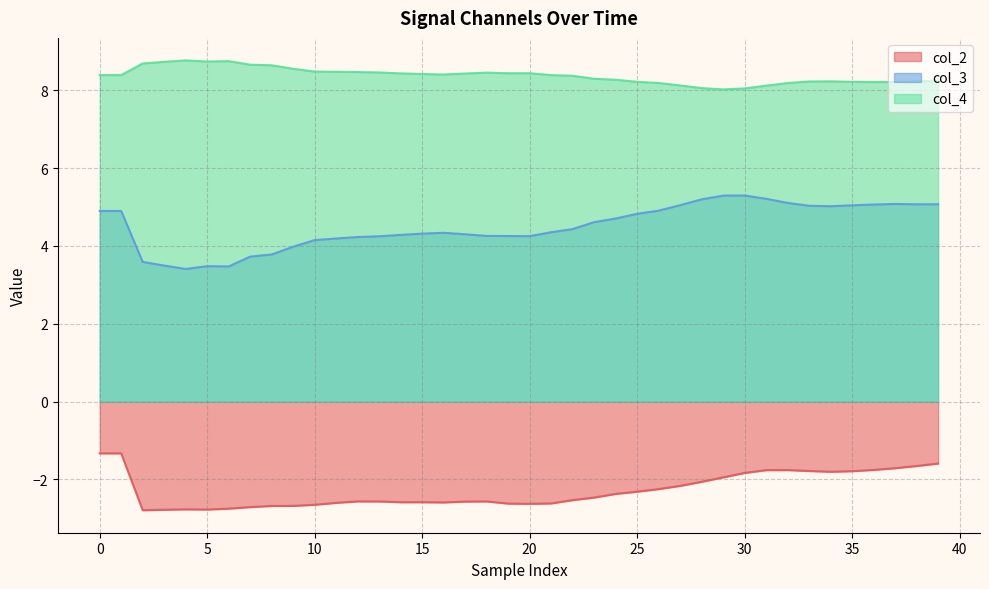

What is the difference between the maximum and minimum values in the col_3 series?

1.9